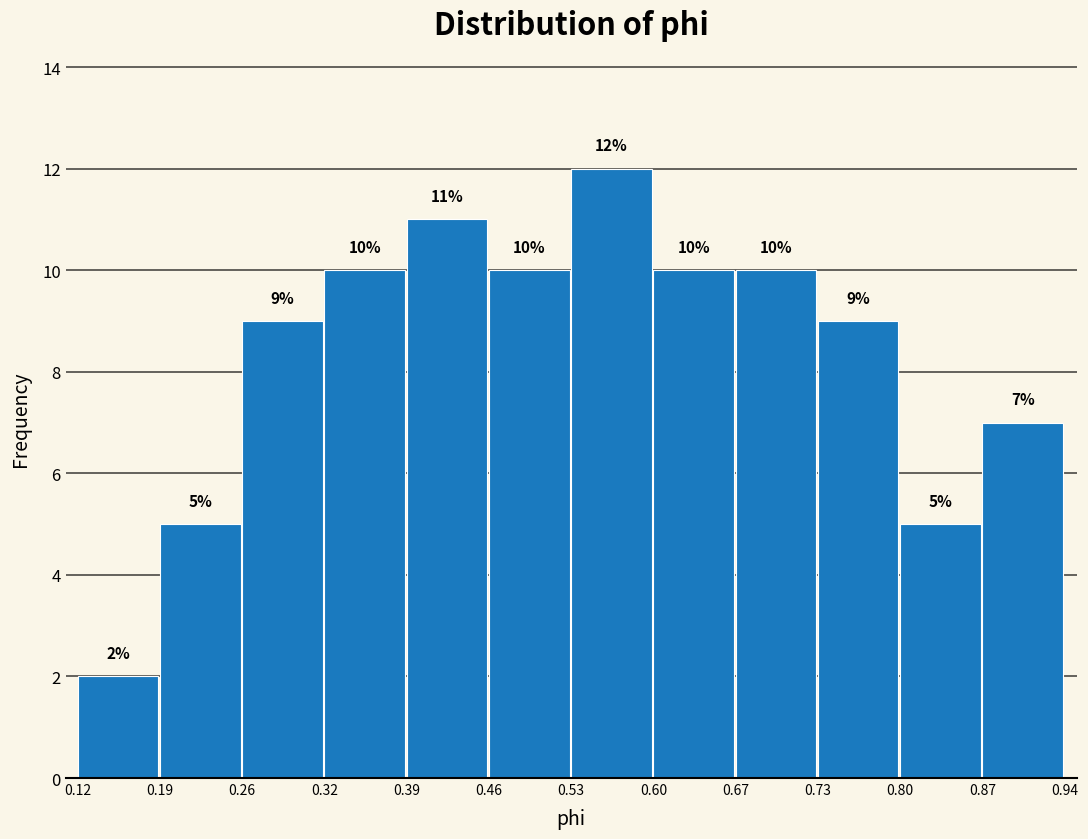

Reading left to right, list every bar in this chart as the range it spans on the x-axis followed by its height.

0.12 to 0.19: 2
0.19 to 0.26: 5
0.26 to 0.32: 9
0.32 to 0.39: 10
0.39 to 0.46: 11
0.46 to 0.53: 10
0.53 to 0.60: 12
0.60 to 0.67: 10
0.67 to 0.73: 10
0.73 to 0.80: 9
0.80 to 0.87: 5
0.87 to 0.94: 7